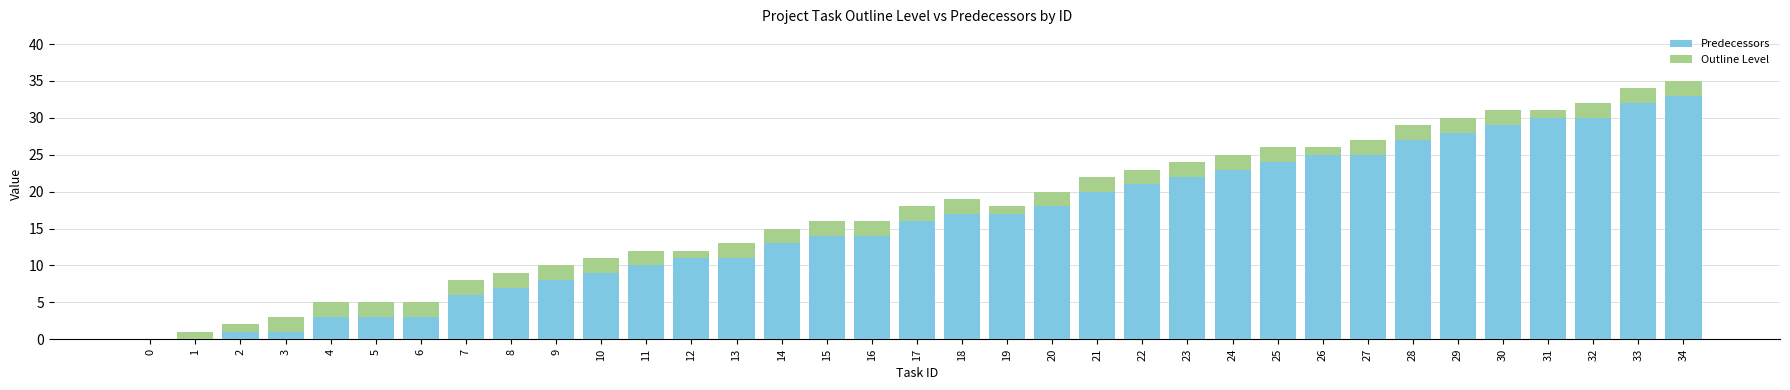

How many categories are shown in the chart?

35